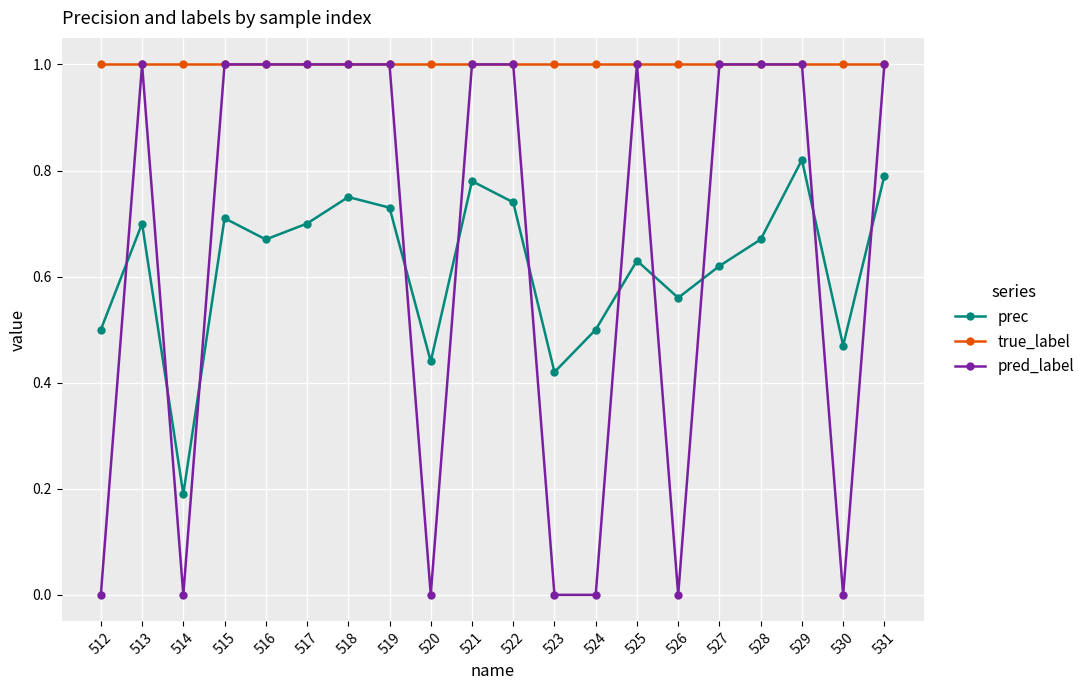

What is the value of the true_label point at the 1st from the left?

1.0